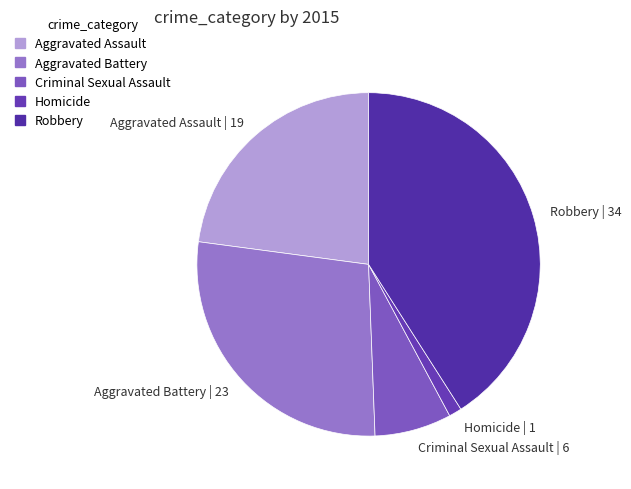

Do Aggravated Assault and Homicide together represent more than half of the pie?

No